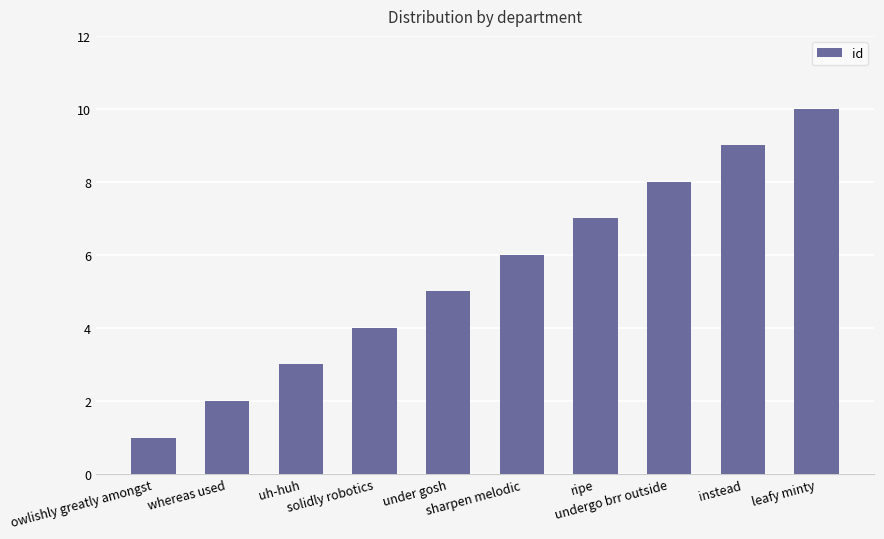

How many values are between 3 and 8?

6